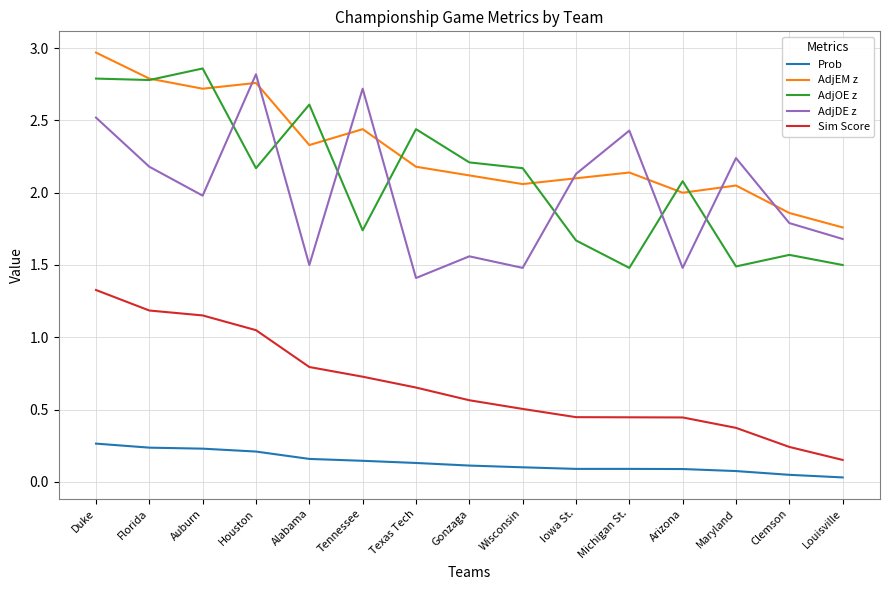

What is the maximum value for AdjEM z?

3.0